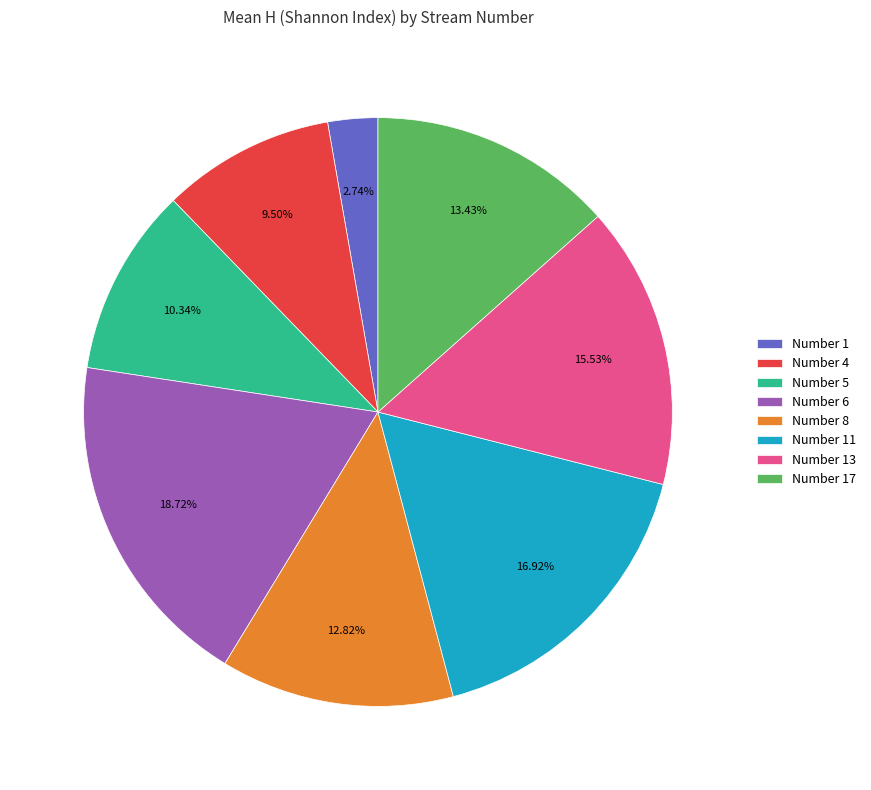

Is the sum of Number 17 and Number 6 greater than half?

No